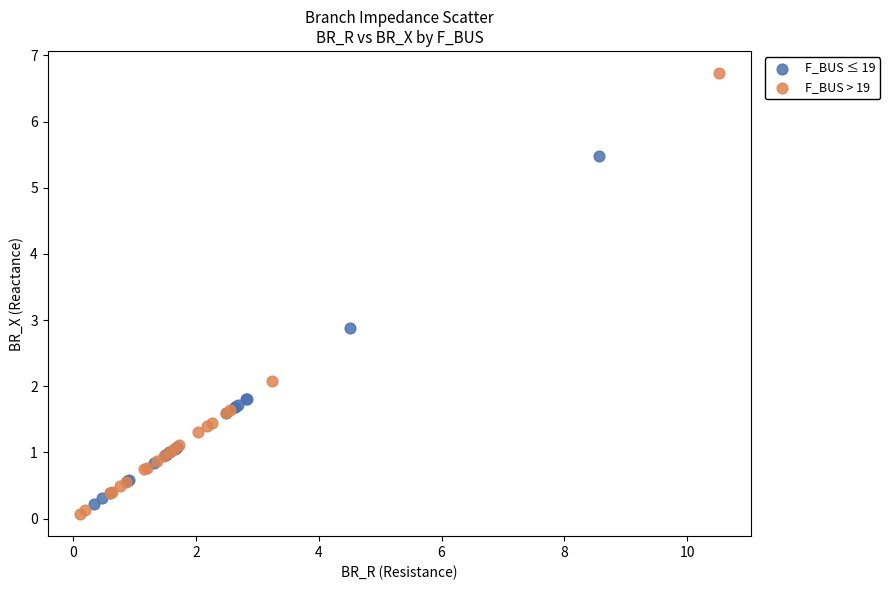

Which series contains the highest Y value?

F_BUS > 19